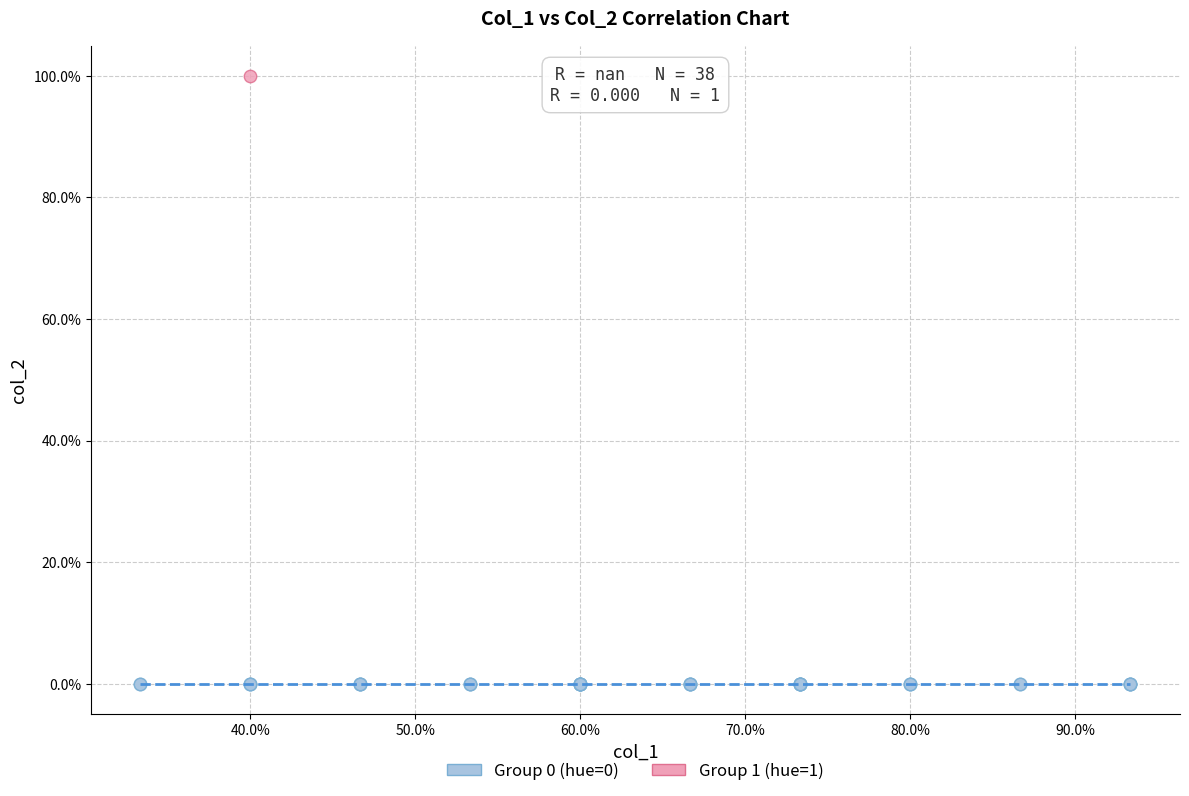

Which series contains the lowest Y value?

Group 0 (hue=0)